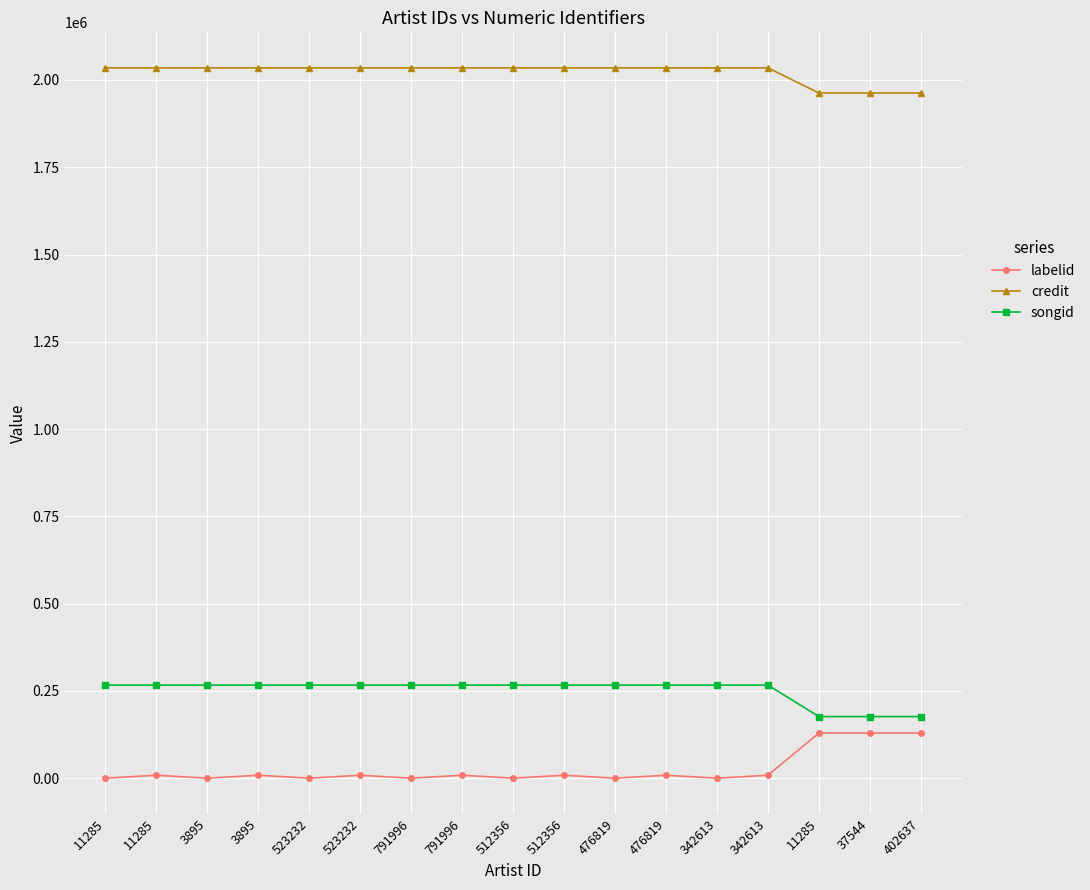

Count the number of data series in this chart.

3